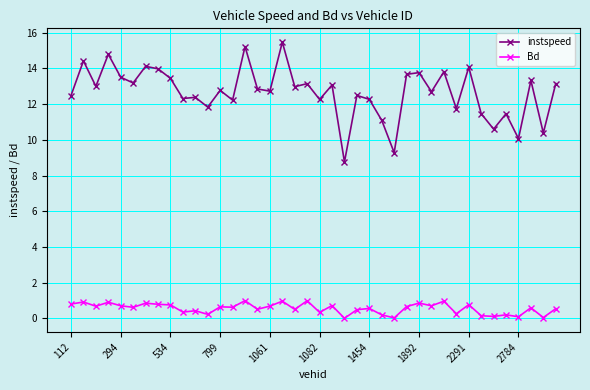

At how many categories does at least one series exceed 8?

40